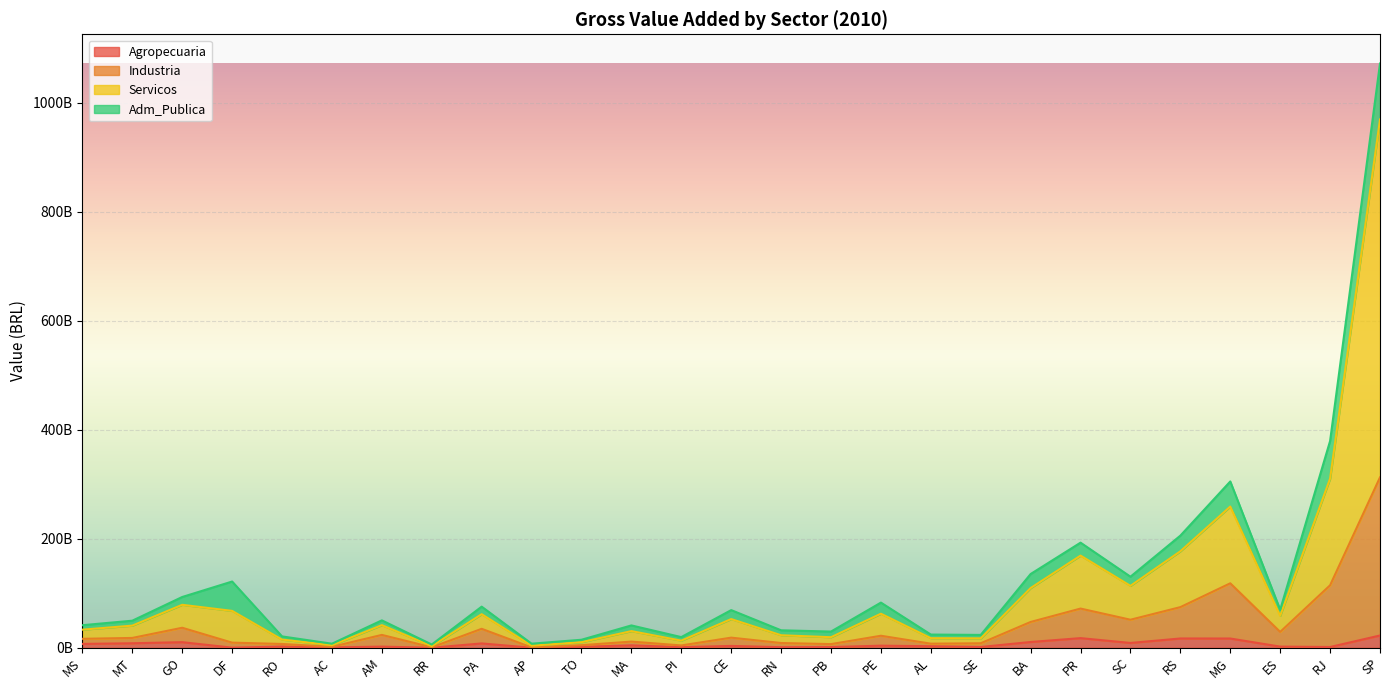

What is the average value of the Agropecuaria series?

5923407408